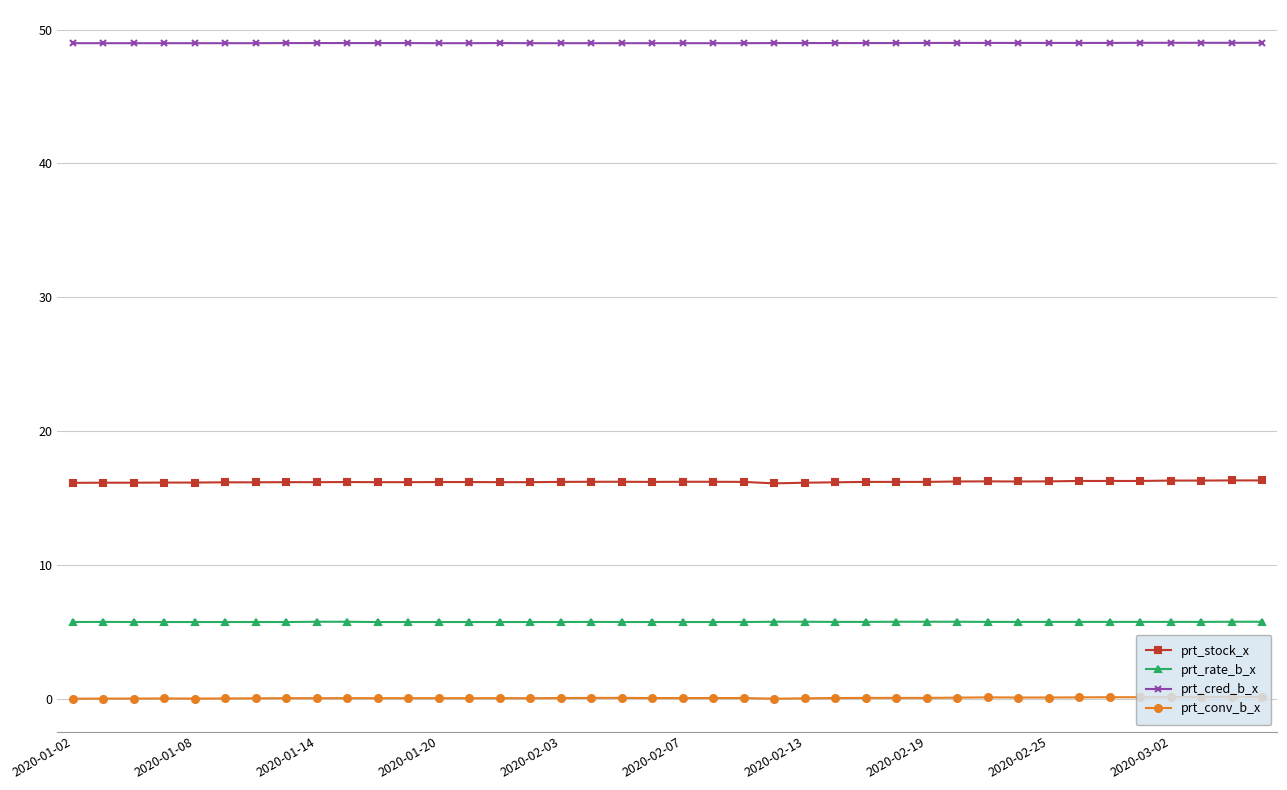

True or false: prt_rate_b_x has more than 1 points higher than both neighbors.

True